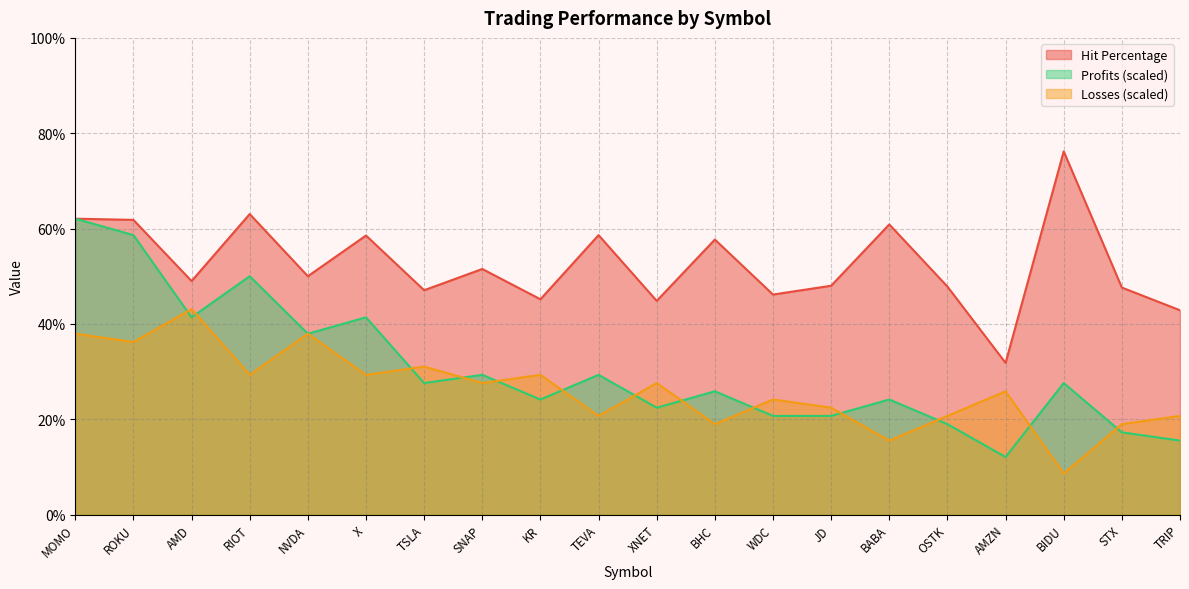

Rank the categories by Hit Percentage value from lowest to highest.

AMZN, TRIP, XNET, KR, WDC, TSLA, STX, OSTK, JD, AMD, NVDA, SNAP, BHC, X, TEVA, BABA, ROKU, MOMO, RIOT, BIDU